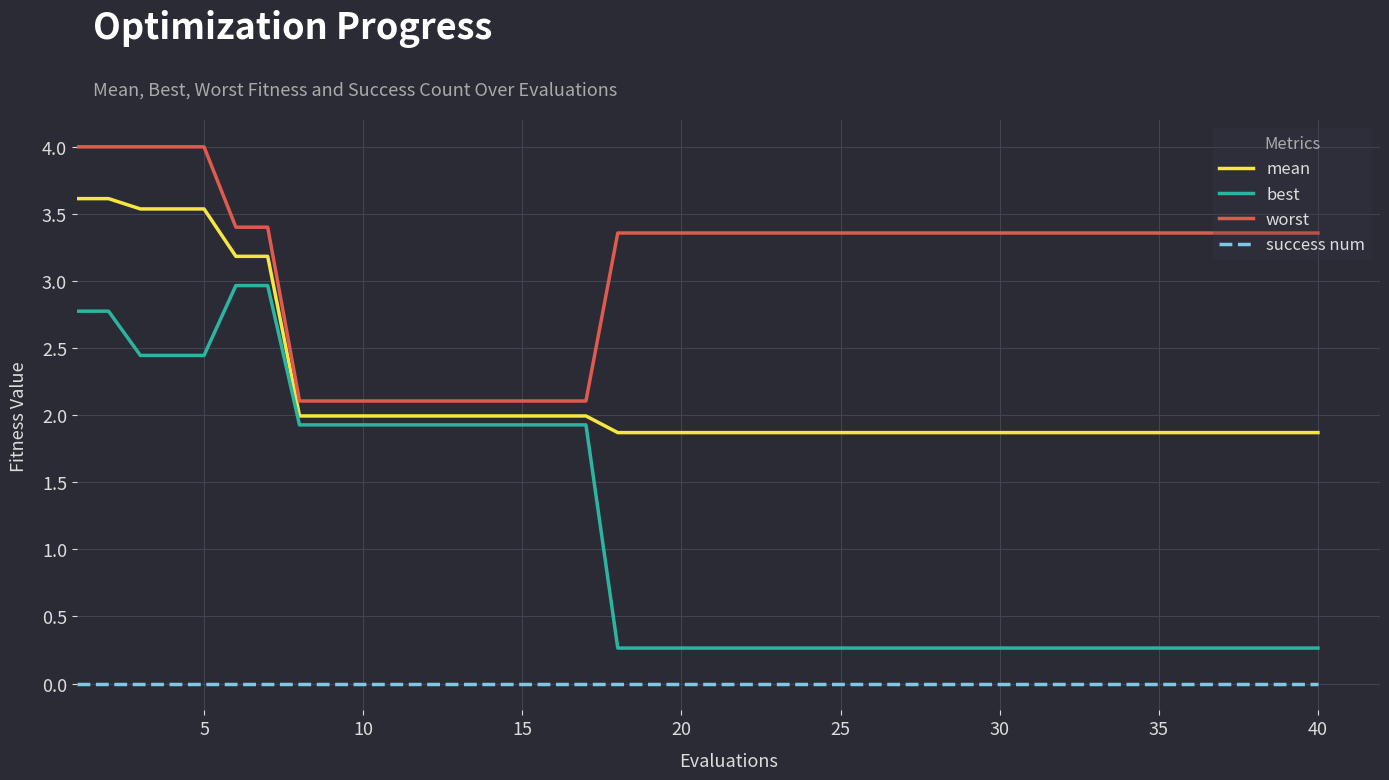

True or false: success num and worst intersect in this chart.

False